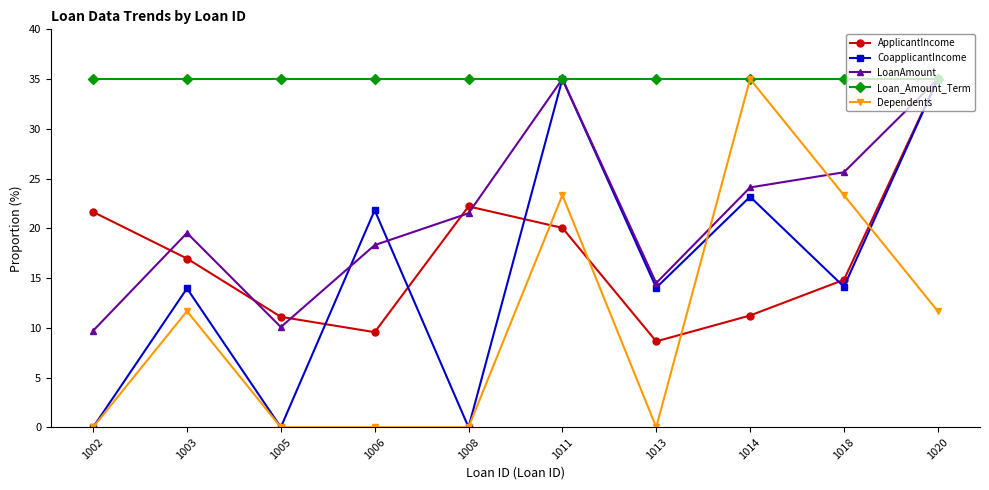

At which label does ApplicantIncome first exceed 16?

1002